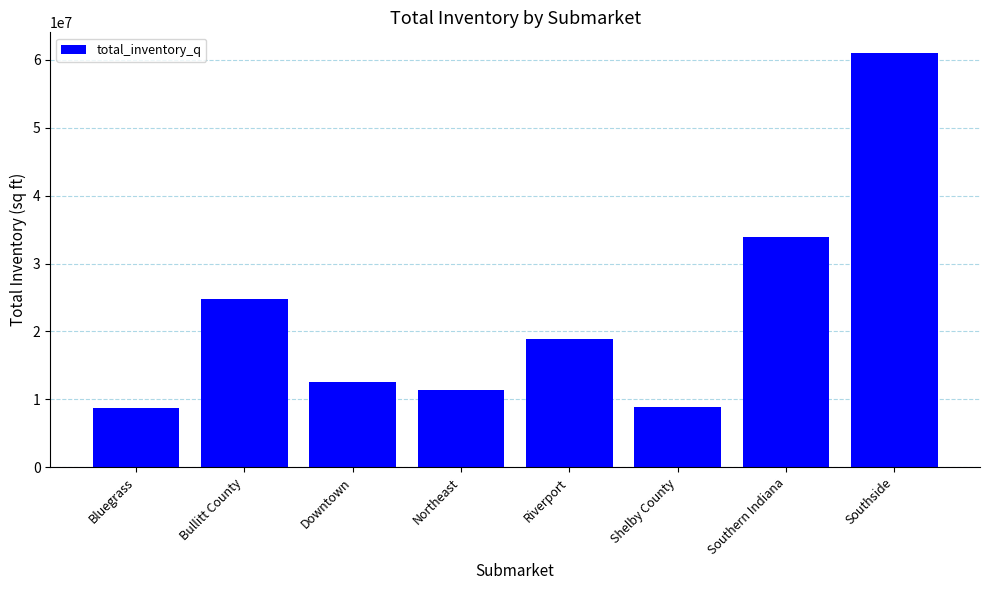

How many distinct data groups are displayed?

1